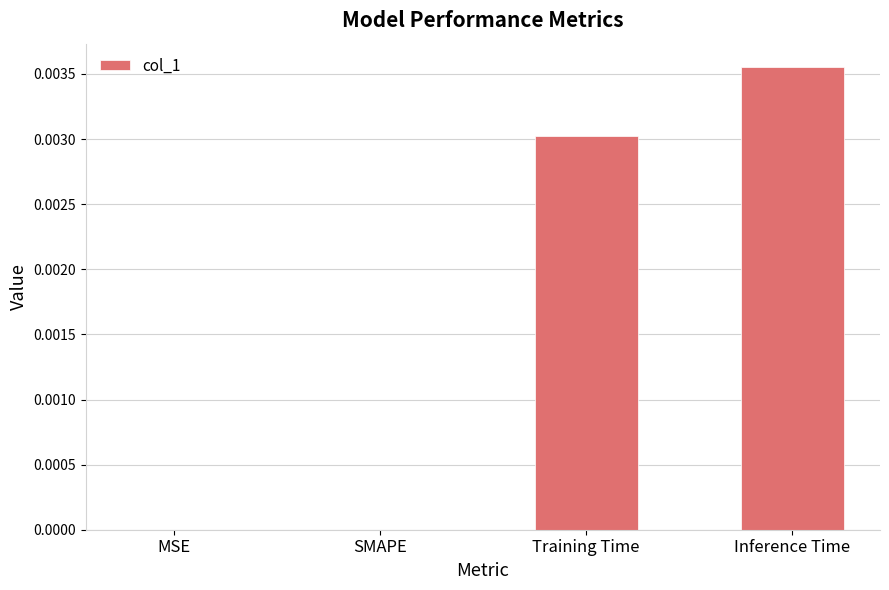

Which category has the highest value across all series?

Inference Time